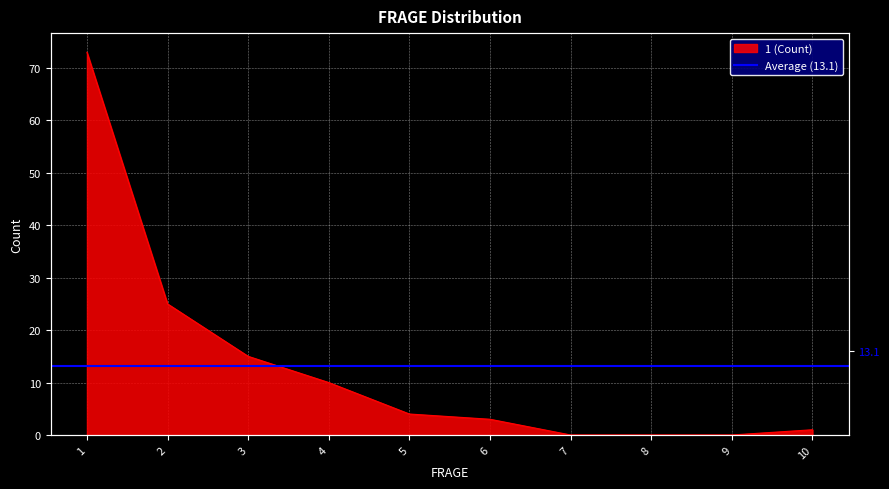

At which category does the chart reach its peak across all series?

1